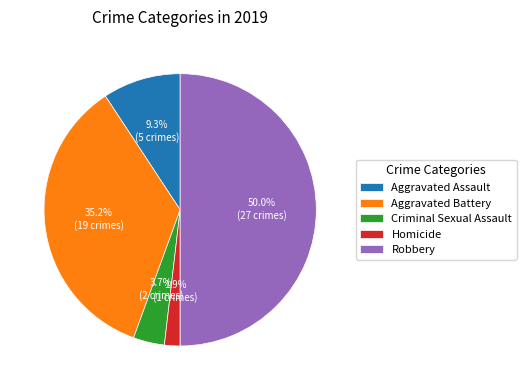

What is the largest slice in the pie chart?

Robbery